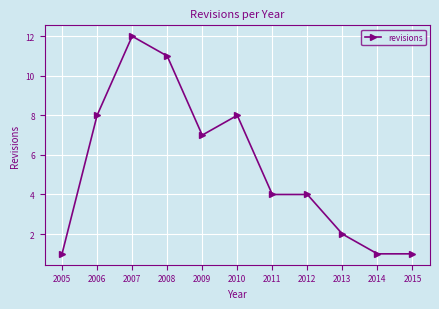

What is the difference between the second highest and second lowest values?

10